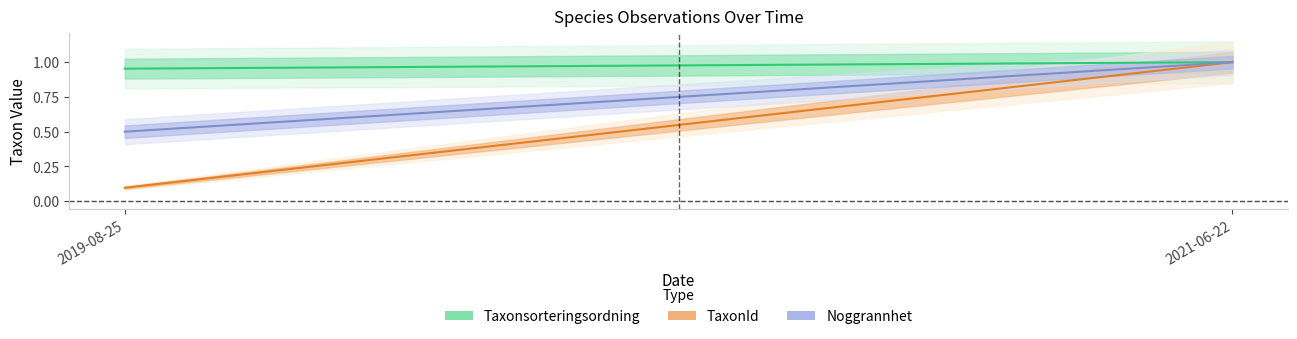

What is the sum of all Taxonsorteringsordning values?

2.0